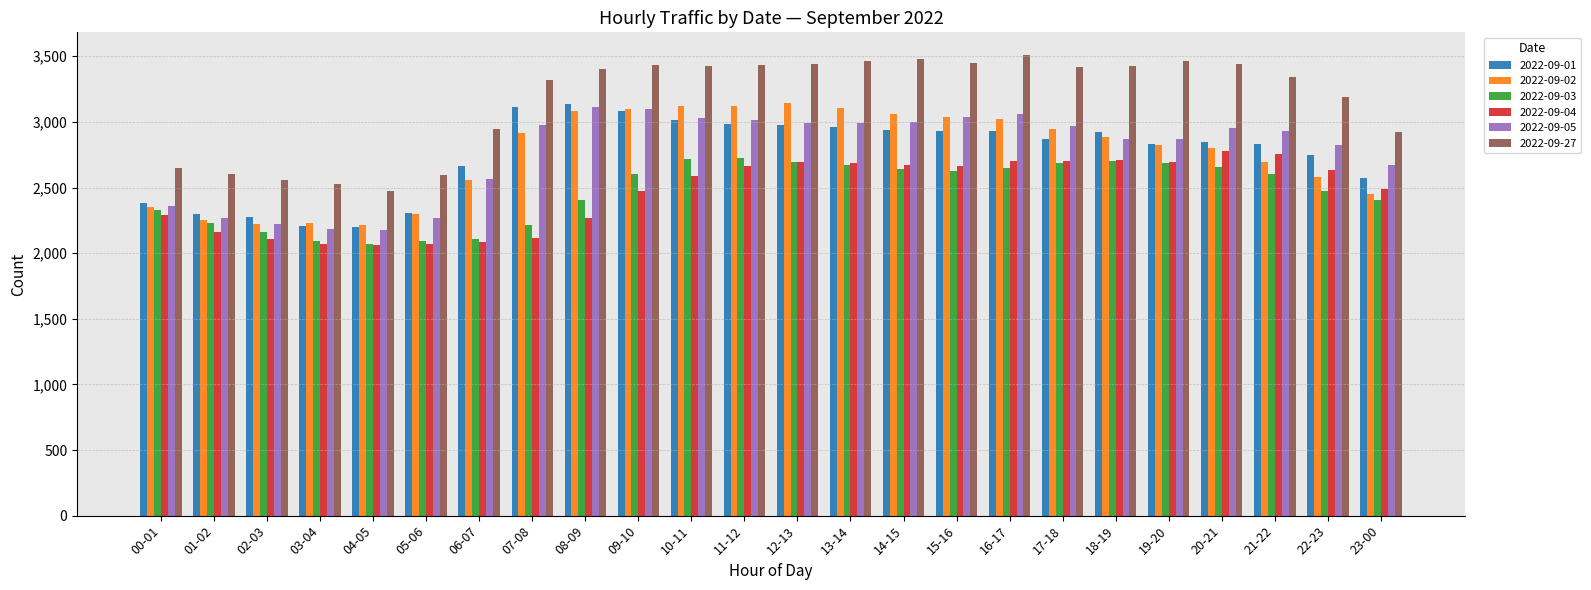

Is it true that 2022-09-27 equals 4112 at 23-00?

False